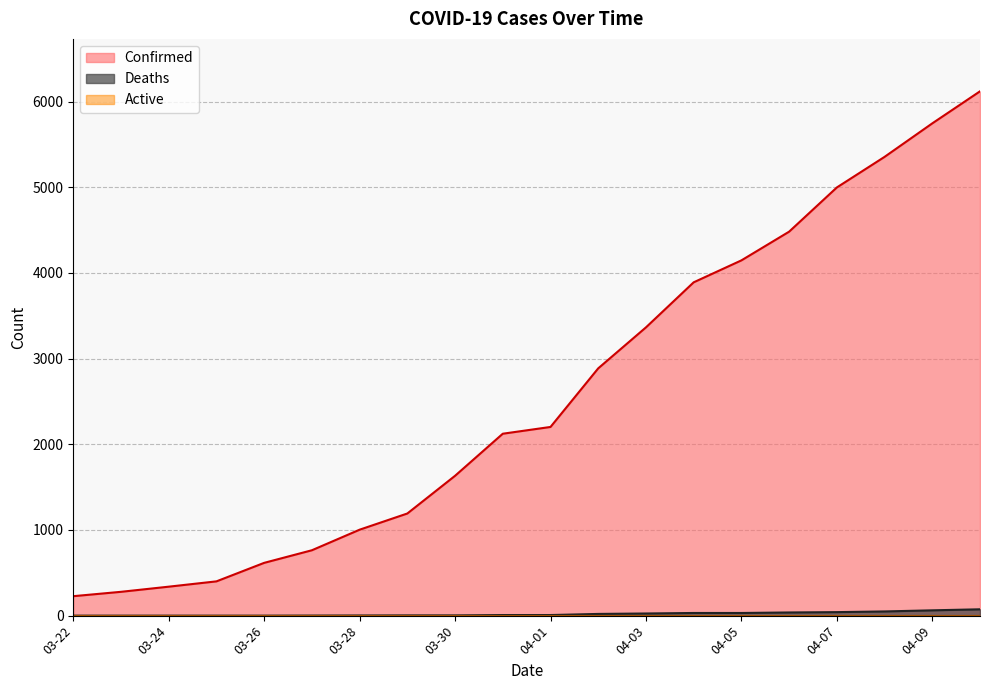

At which label does Confirmed reach its minimum?

03-22